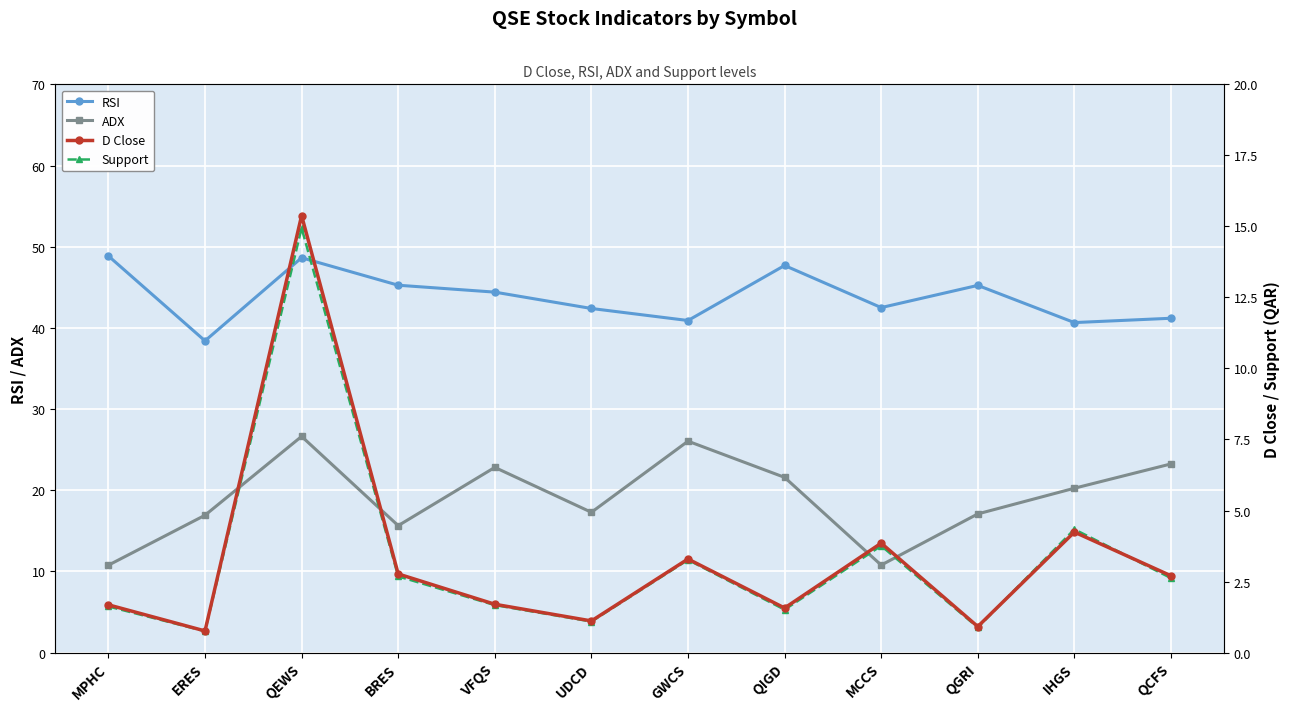

Which has a higher value, QEWS or QCFS?

QEWS